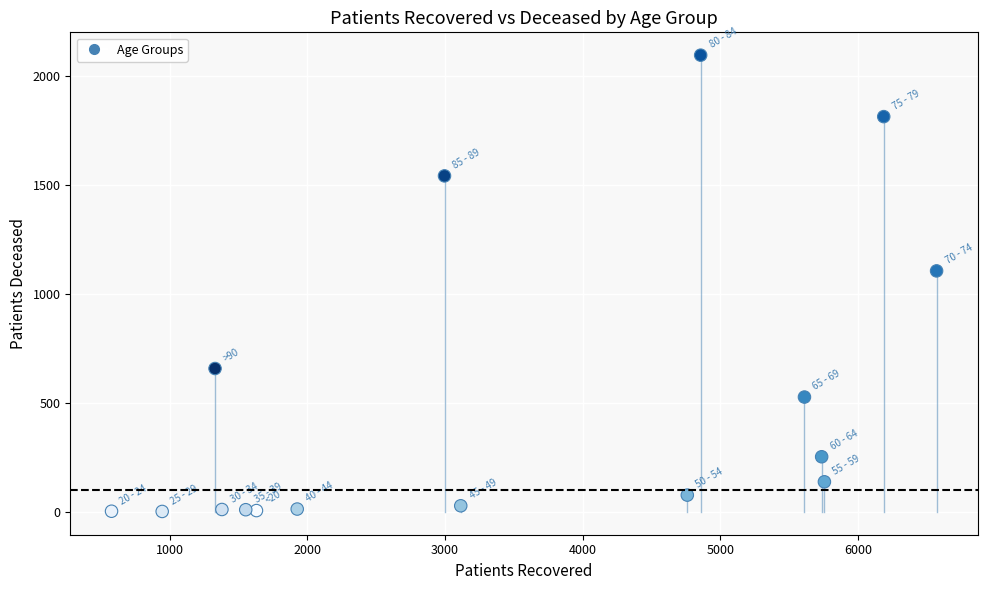

What is the range of Y values (max minus min)?

2094